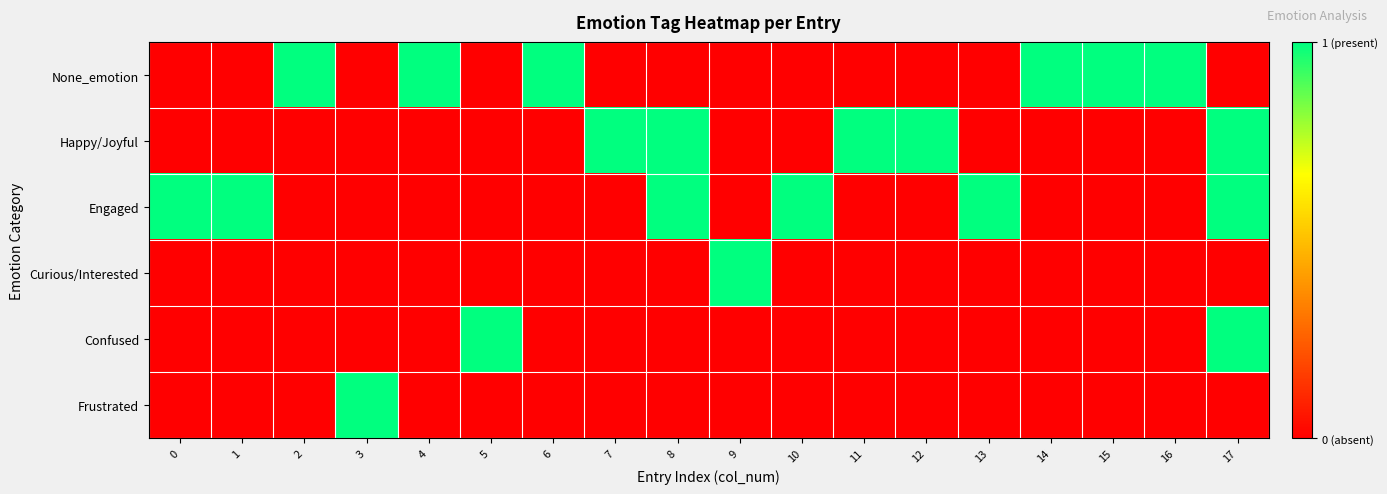

Which series has the largest range (max minus min)?

None_emotion